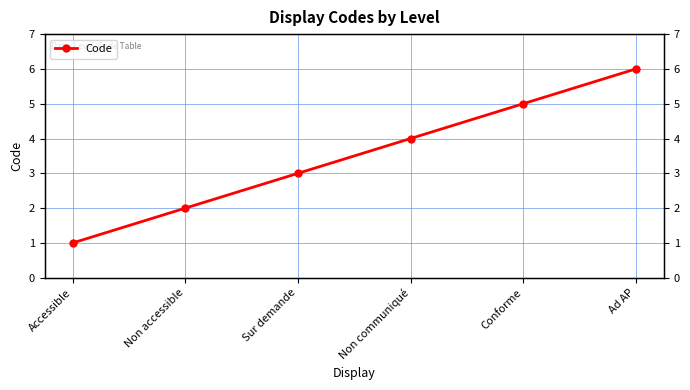

Where is the data nearest to the value 3?

Sur demande